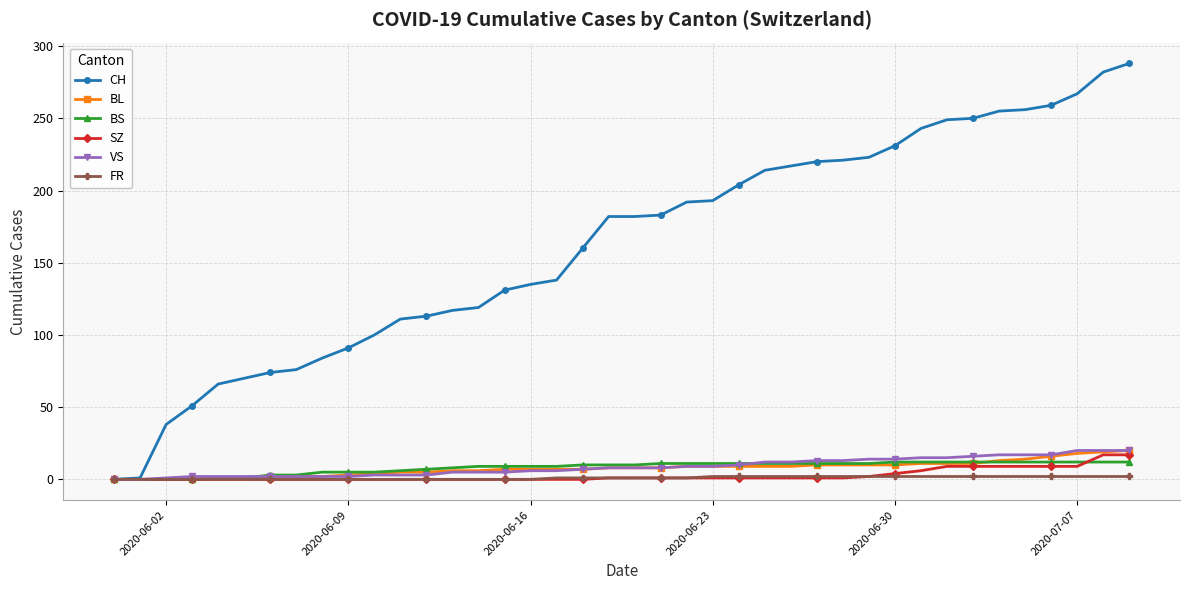

Which series has the largest total across all categories?

CH